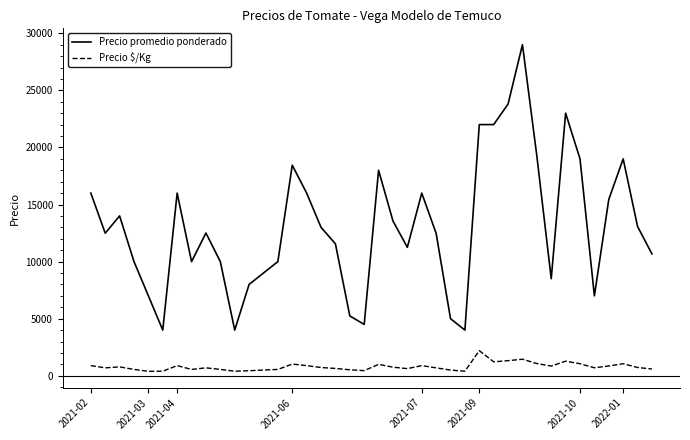

What is the difference between the maximum and minimum values in the Precio promedio ponderado series?

25000